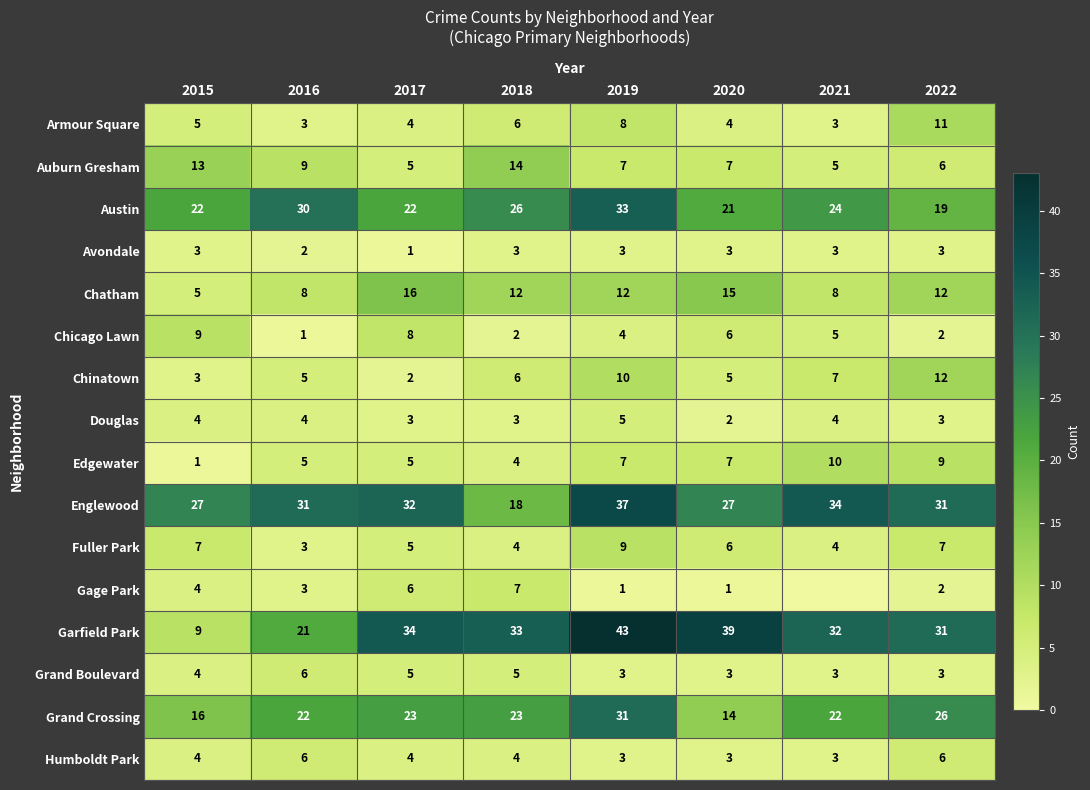

What is the sum of the Fuller Park values at 2017 and 2016?

8